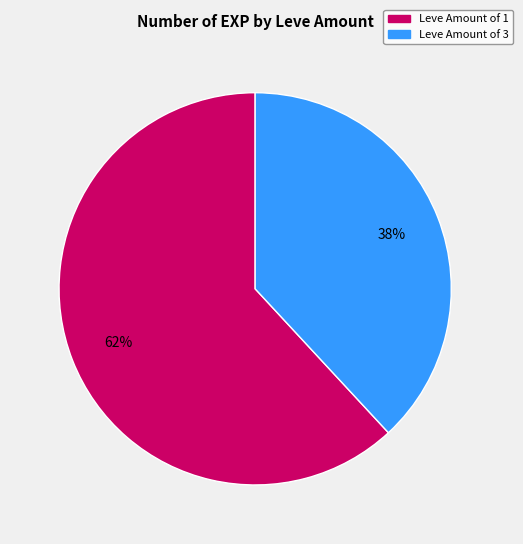

To the nearest percent, what is the difference between the largest and smallest slice percentages?

24%